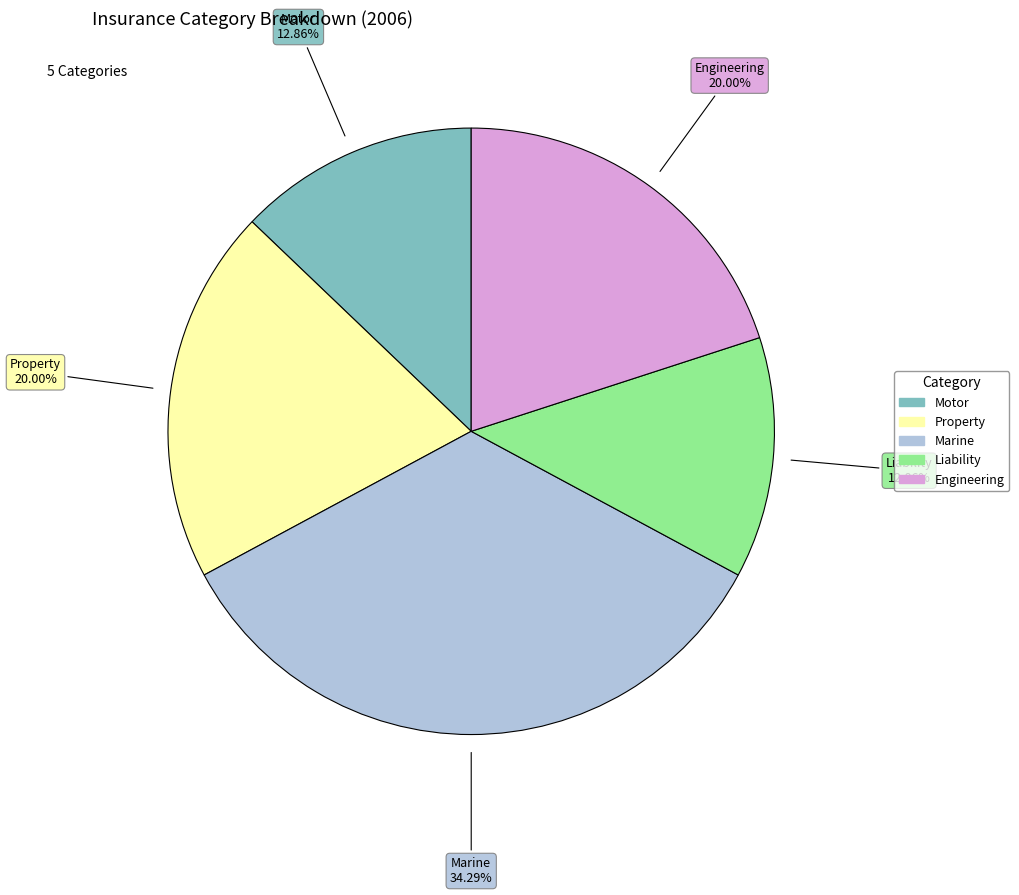

Which category has the biggest portion of the pie?

Marine